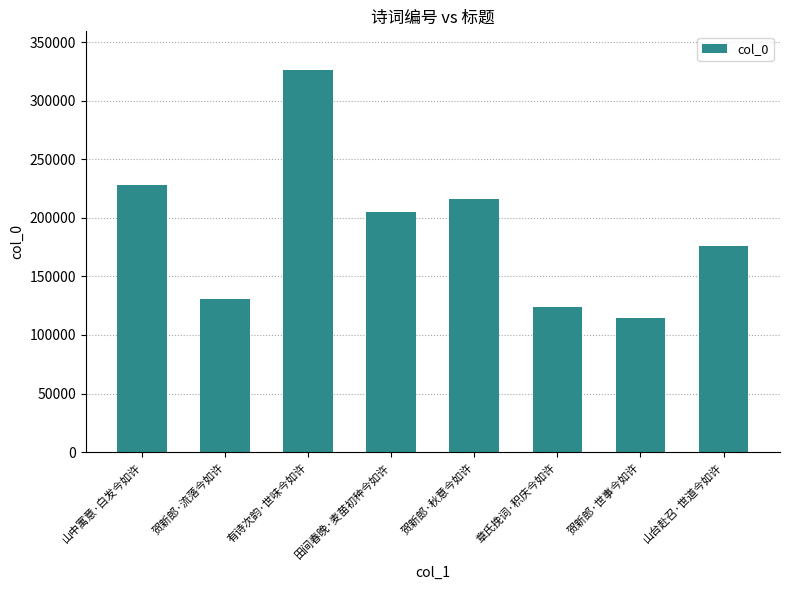

How many bars are there in total?

8